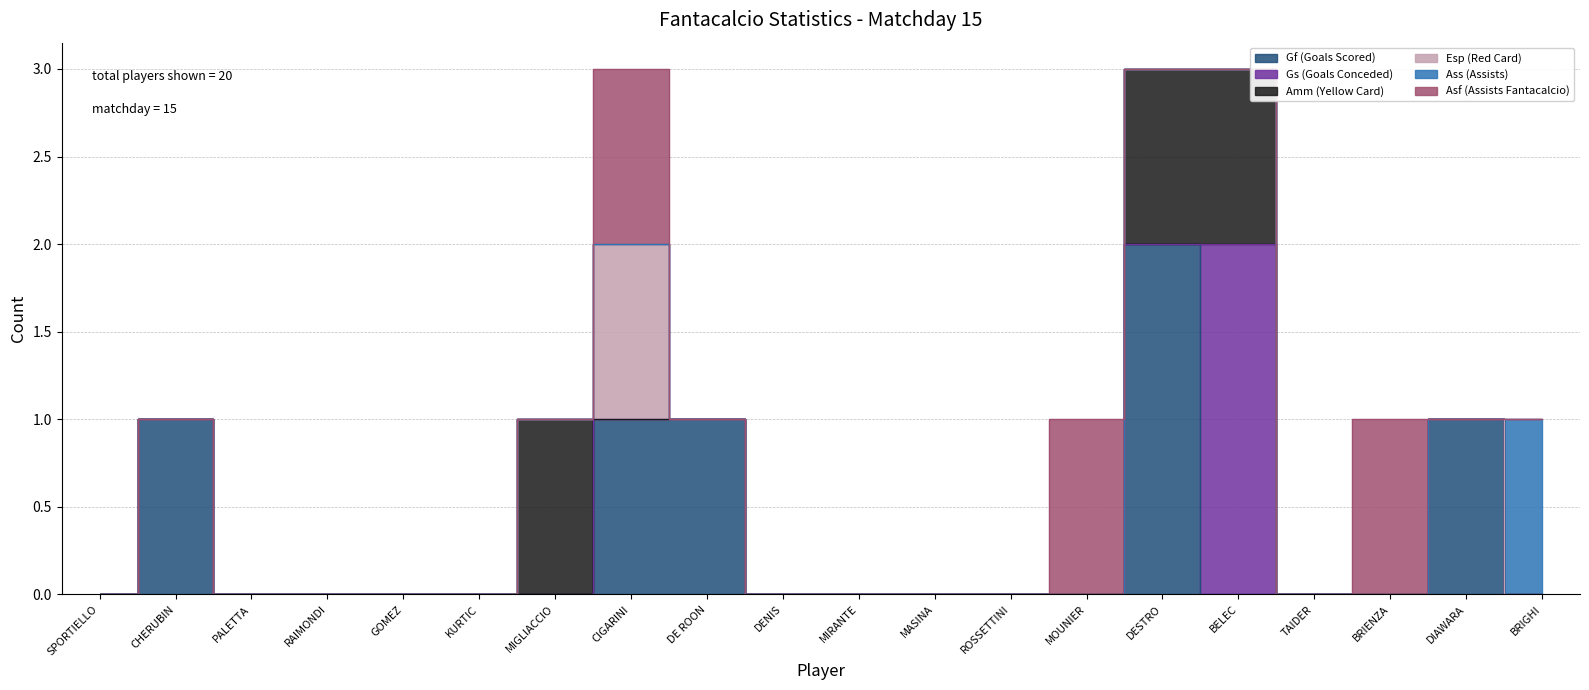

True or false: Amm (Yellow Card) has more than 0 interior local peaks.

True